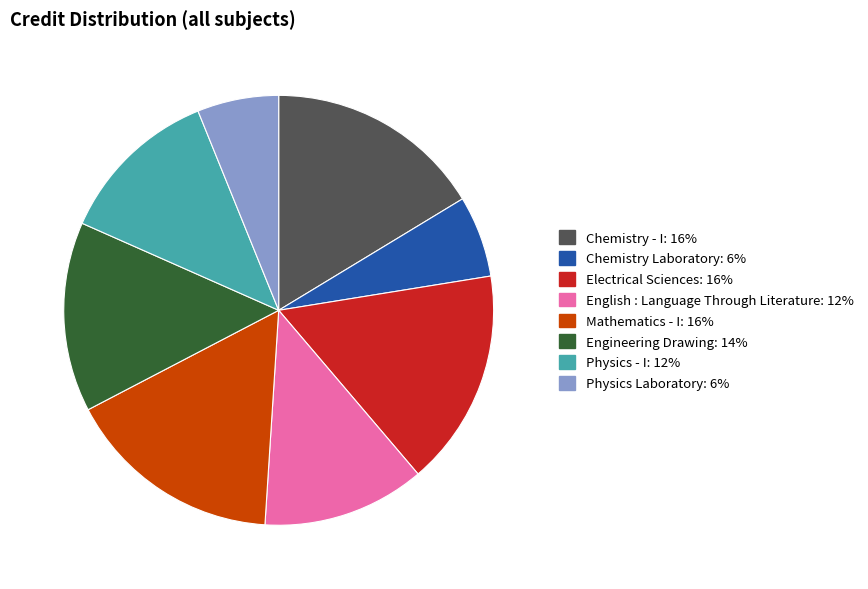

Combined, do Electrical Sciences and Chemistry - I account for over 50%?

No